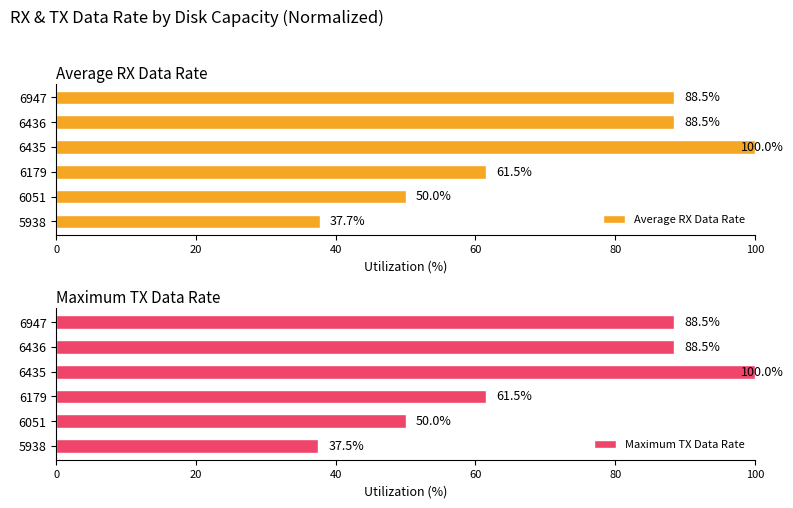

Is the value of Maximum TX Data Rate at 80 greater than the value of Average RX Data Rate at 40?

Yes